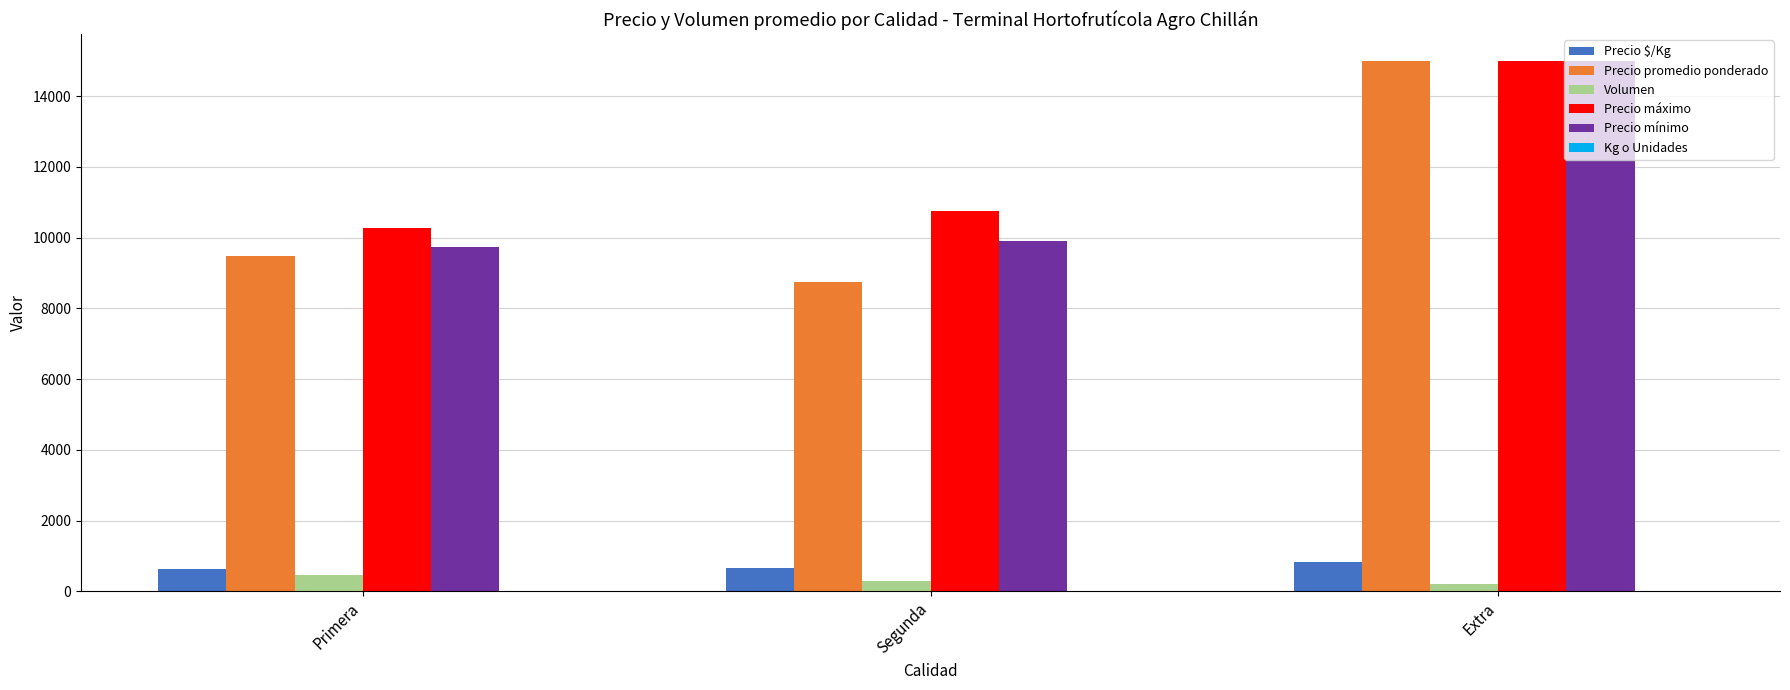

How many categories are shown in the chart?

3